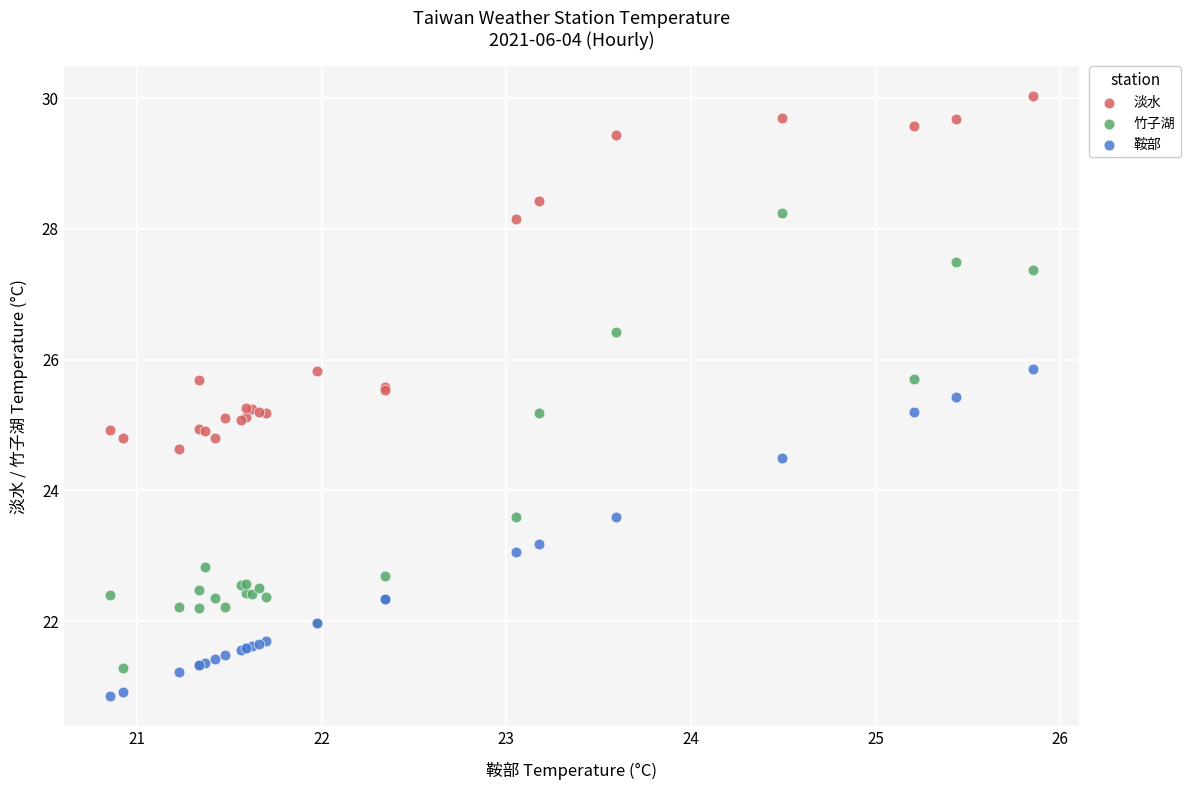

In the 淡水 series, what Y value is closest to 27?

28.1